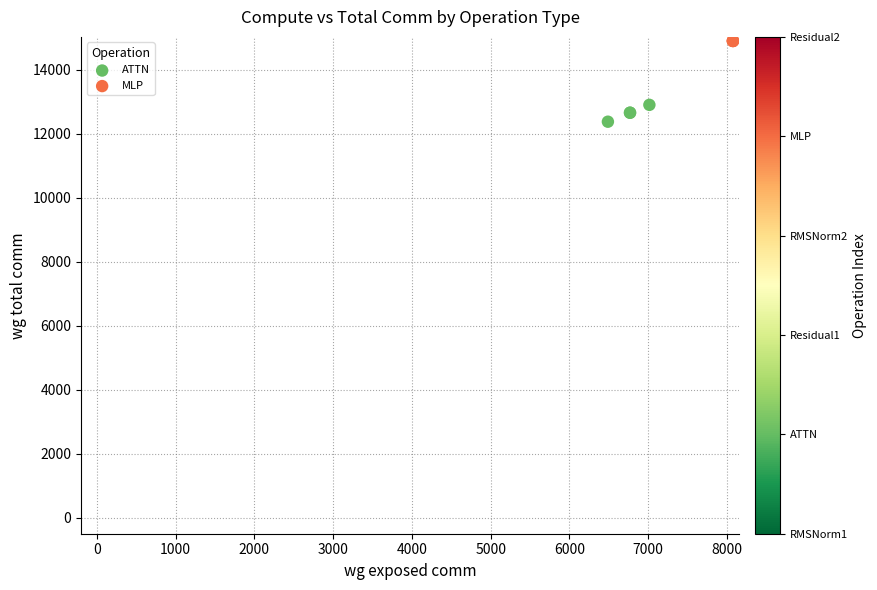

Which series contains the highest Y value?

MLP